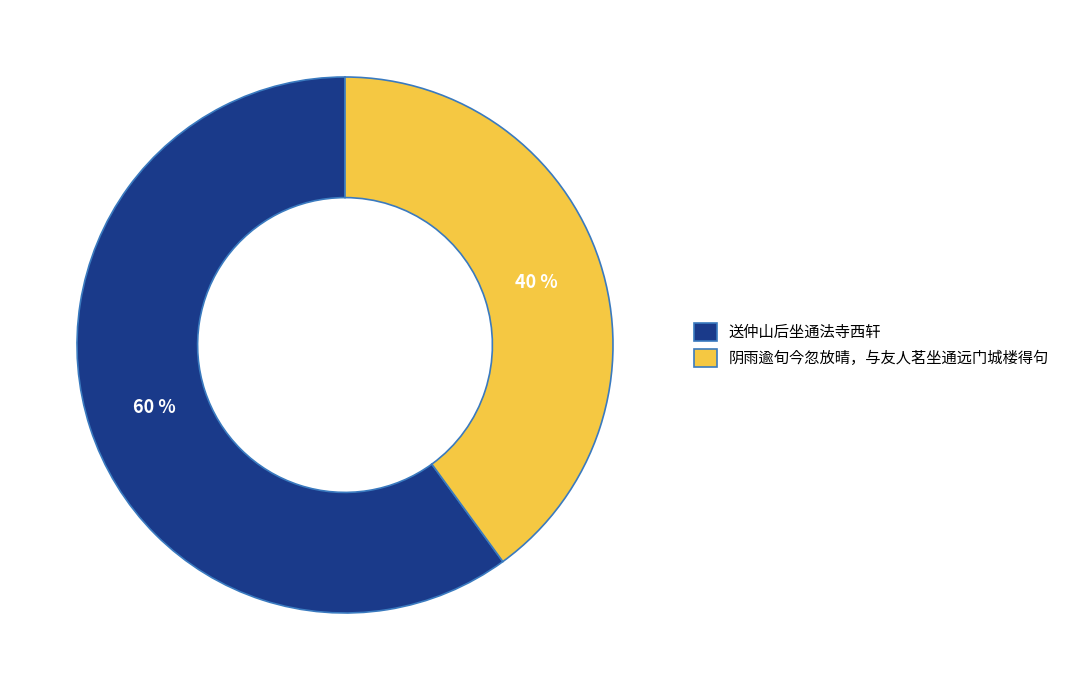

Approximately how many times larger is the value at 送仲山后坐通法寺西轩 compared to 阴雨逾旬今忽放晴，与友人茗坐通远门城楼得句?

1.5